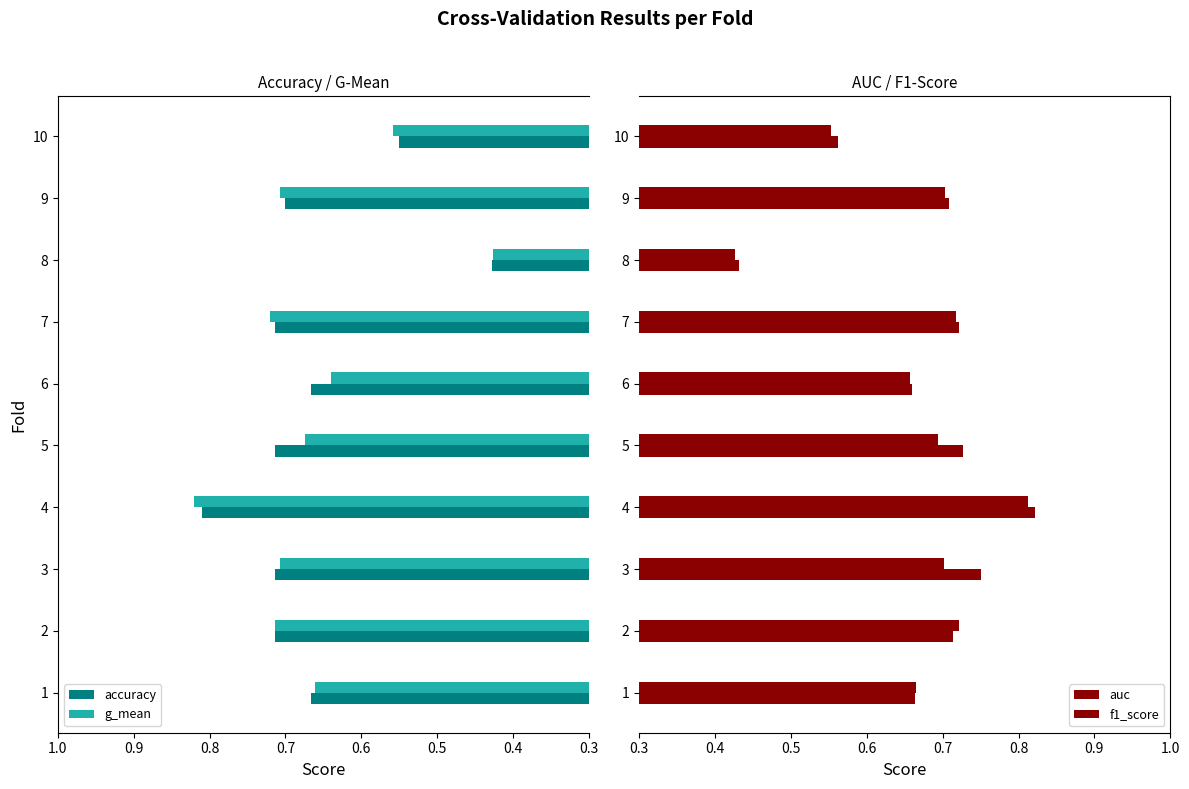

Is the value of g_mean at 8 greater than the value of accuracy at 1?

No